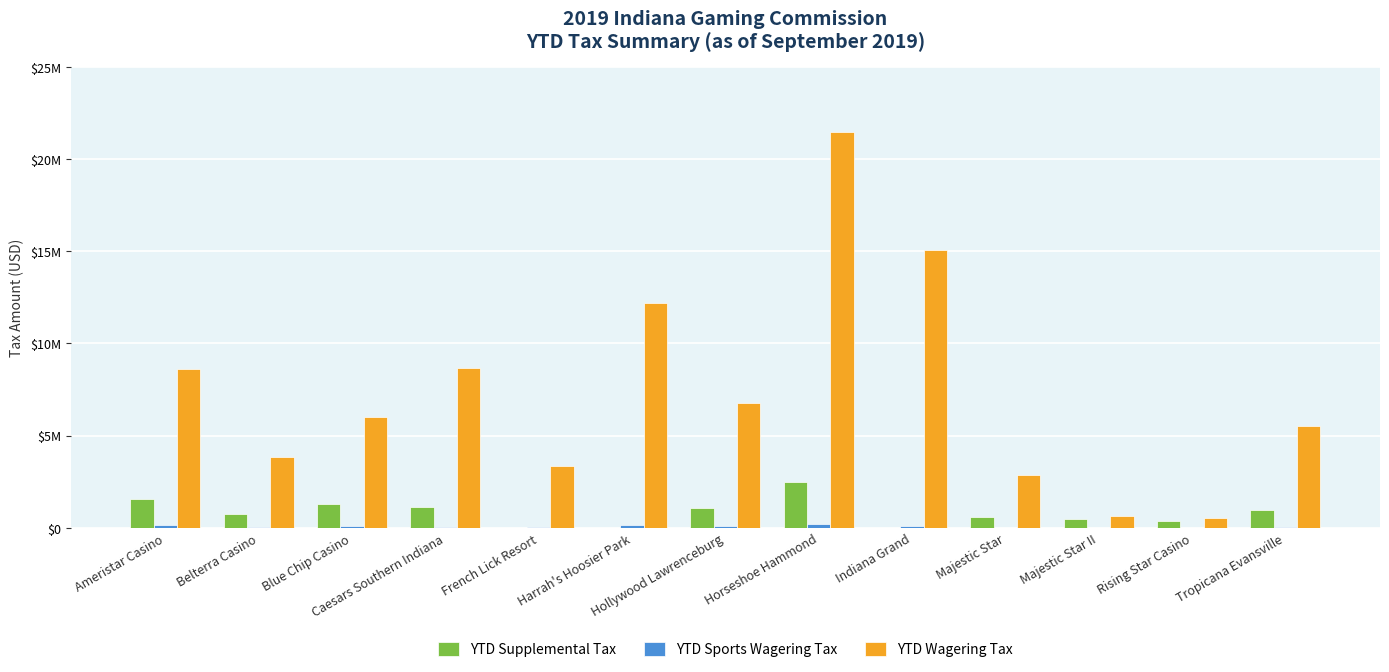

Where does the YTD Sports Wagering Tax series first go above 28617?

Ameristar Casino